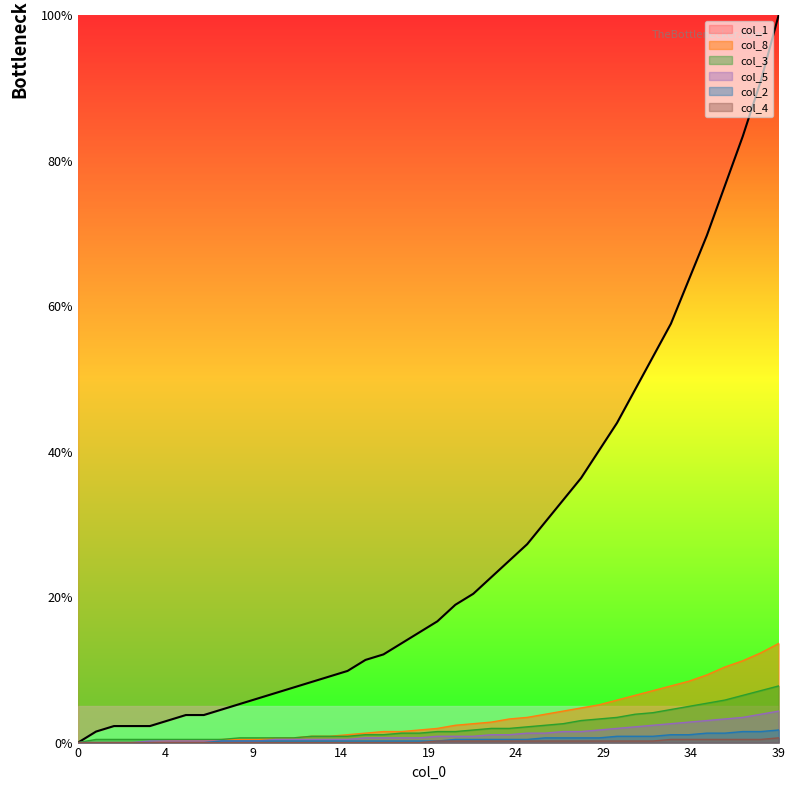

At which category does the chart reach its peak across all series?

39